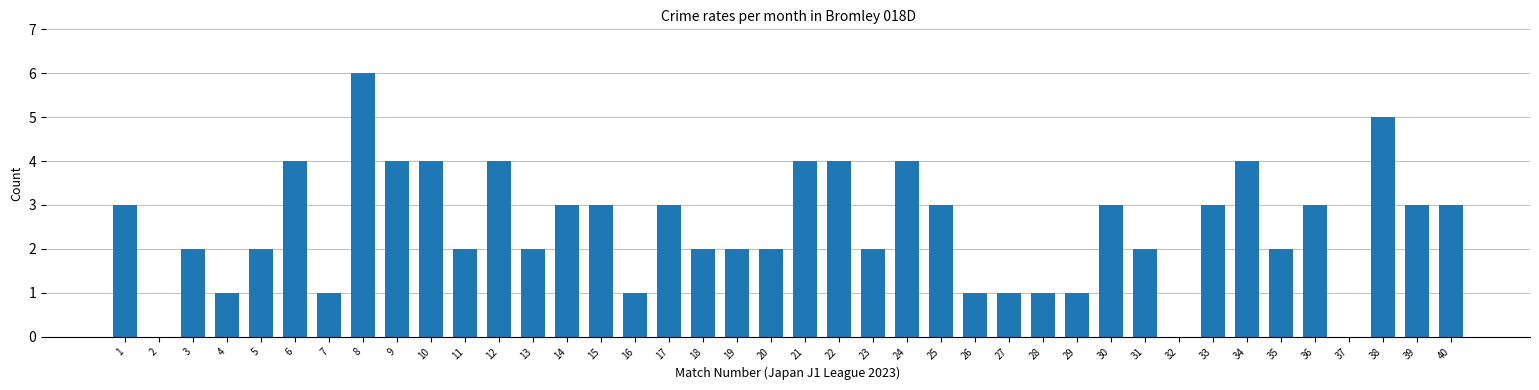

Reading left to right, list all the values displayed in this chart.

3	0	2	1	2	4	1	6	4	4	2	4	2	3	3	1	3	2	2	2	4	4	2	4	3	1	1	1	1	3	2	0	3	4	2	3	0	5	3	3